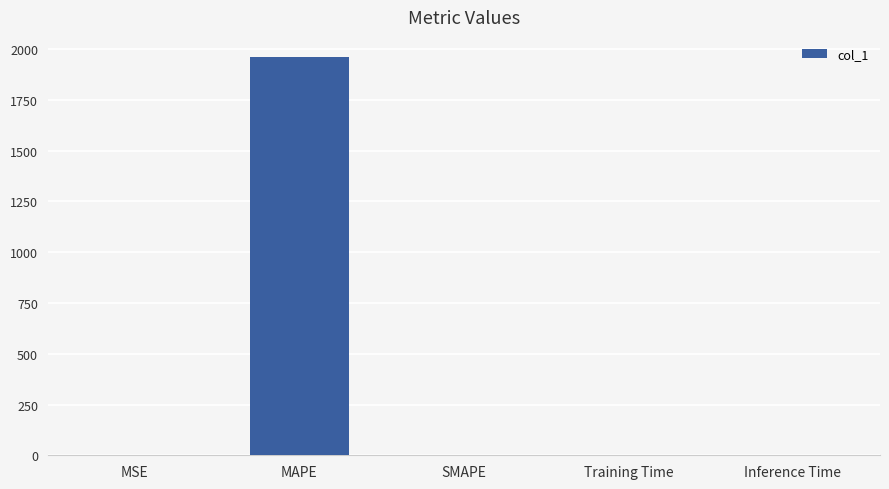

What value does the data have at MAPE?

1962.0